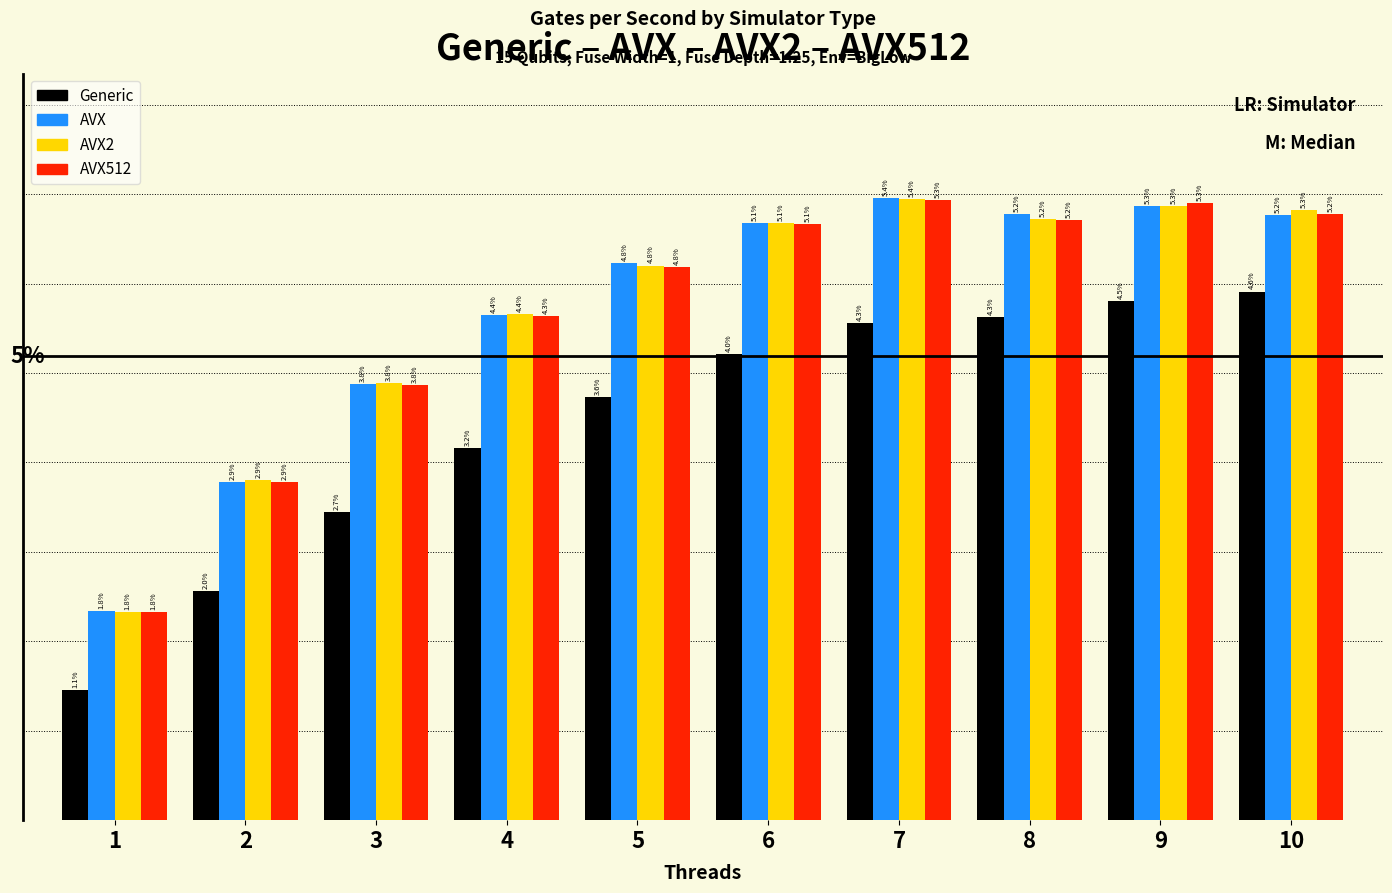

What are all the series names shown in the legend?

Generic, AVX, AVX2, AVX512